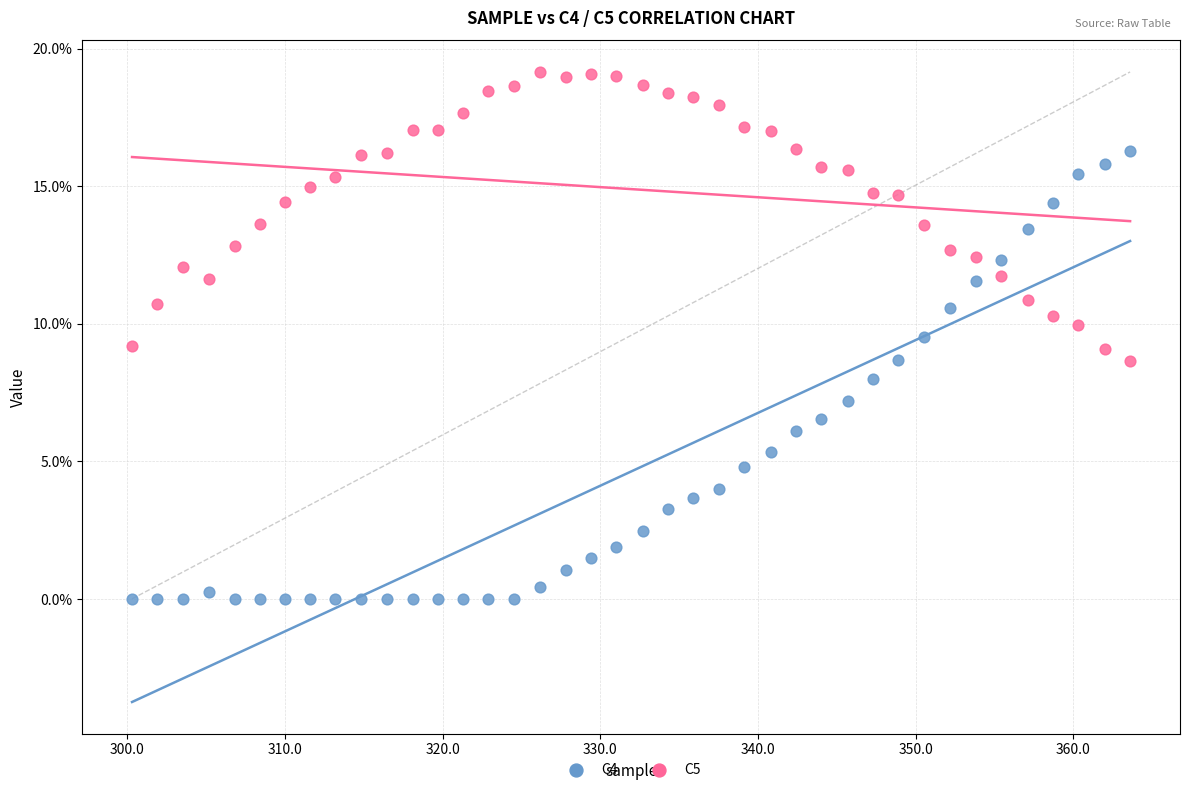

Which series contains the lowest Y value?

C4